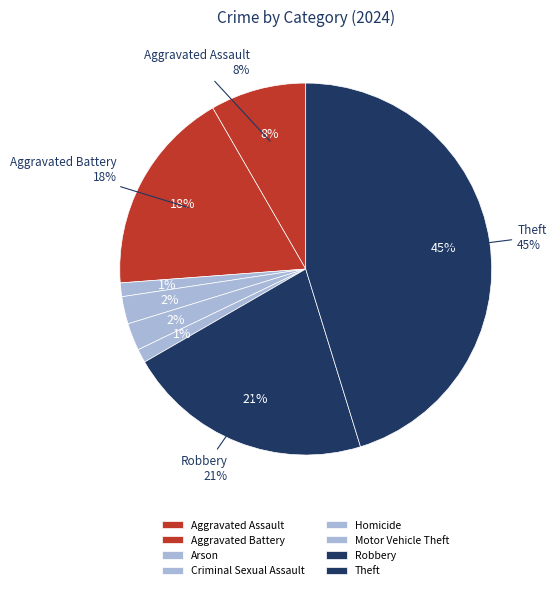

Is Theft the majority of the pie?

No